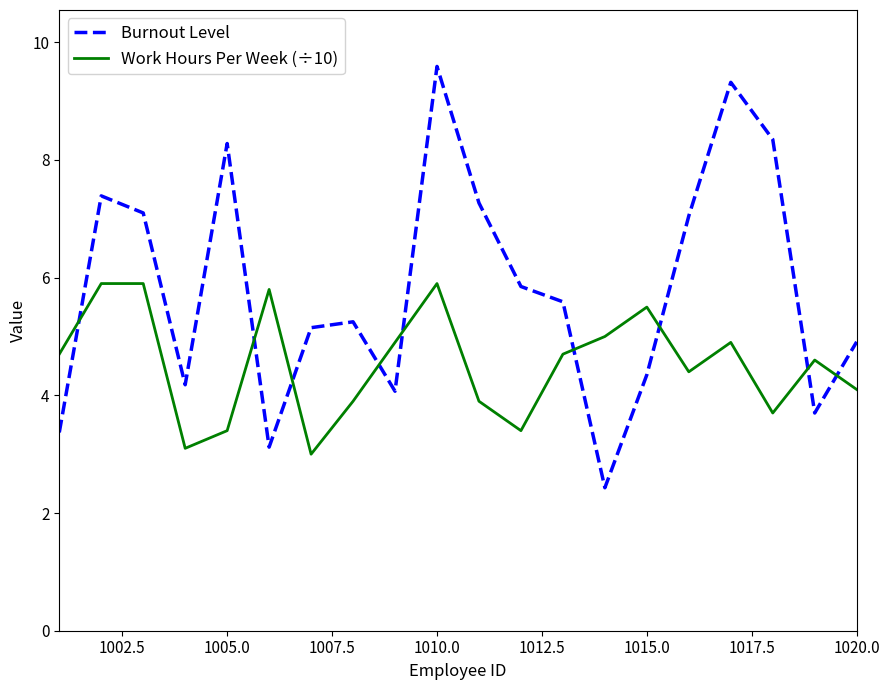

Rank the series by their average value, from lowest to highest.

Work Hours Per Week (÷10), Burnout Level